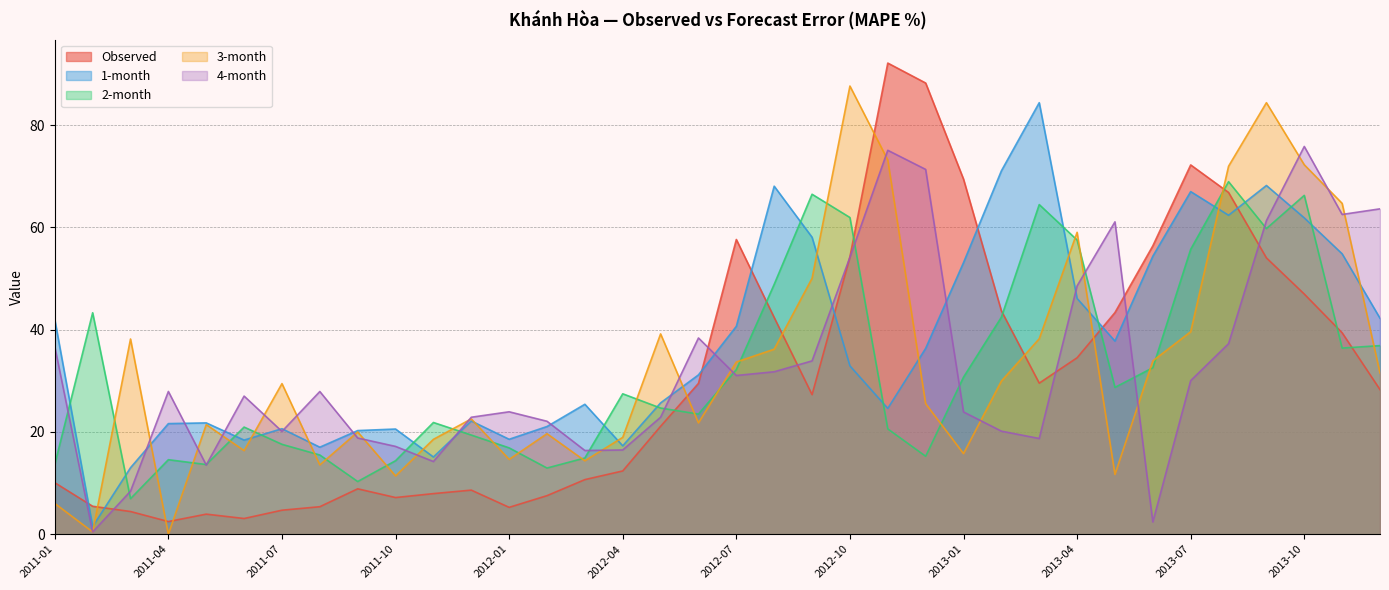

True or false: 1-month has more than 2 points higher than both neighbors.

True